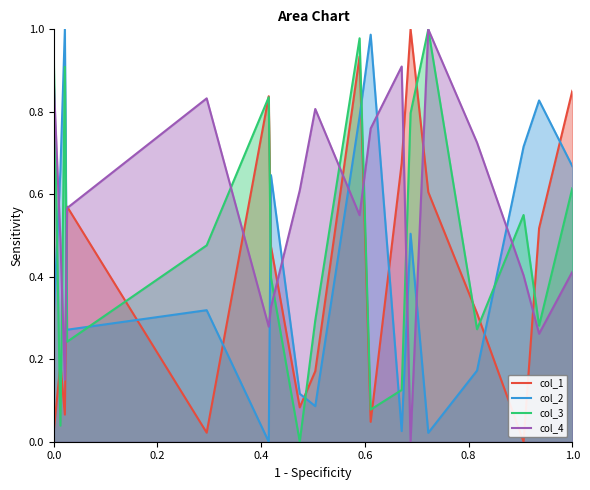

In col_3, how many points are higher than both neighbors (excluding endpoints)?

5